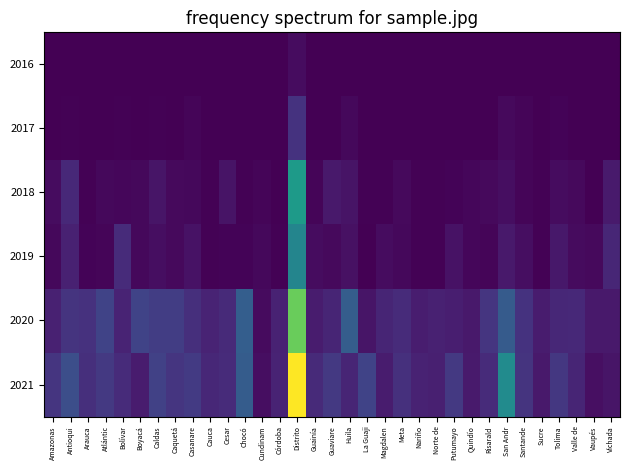

Reading right to left, what are all the values shown in this chart?

2016: Vichada=0	Vaupés=0	Valle de=15318	Tolima=37313488	Sucre=0	Santande=54057	San Andr=0	Risarald=0	Quindío=0	Putumayo=0	Norte de=0	Nariño=0	Meta=0	Magdalen=0	La Guaji=0	Huila=0	Guaviare=0	Guainía=0	Distrito=505341598	Córdoba=0	Cundinam=10773	Chocó=0	Cesar=586311	Cauca=0	Casanare=0	Caquetá=0	Caldas=0	Boyacá=0	Bolívar=181883	Atlántic=26299	Arauca=0	Antioqui=108602	Amazonas=0
2017: Vichada=41876822	Vaupés=0	Valle de=24371391	Tolima=122695268	Sucre=14294880	Santande=189176691	San Andr=389871979	Risarald=7301982	Quindío=39209723	Putumayo=2776336	Norte de=7075042	Nariño=16664162	Meta=33474844	Magdalen=17097476	La Guaji=6302080	Huila=315227268	Guaviare=25737634	Guainía=0	Distrito=2225345604	Córdoba=23809630	Cundinam=40450526	Chocó=40112323	Cesar=58527560	Cauca=6461289	Casanare=194200012	Caquetá=35617328	Caldas=100344193	Boyacá=21662068	Bolívar=108905384	Atlántic=16541269	Arauca=10134353	Antioqui=98242725	Amazonas=29744543
2018: Vichada=1115075277	Vaupés=46109106	Valle de=404377293	Tolima=479642279	Sucre=113678473	Santande=220083995	San Andr=584911747	Risarald=364573279	Quindío=274617939	Putumayo=165821703	Norte de=62121218	Nariño=78193867	Meta=391419474	Magdalen=85637356	La Guaji=64721079	Huila=801038025	Guaviare=1057392371	Guainía=194845510	Distrito=8308890227	Córdoba=26920158	Cundinam=231512269	Chocó=108982997	Cesar=809378679	Cauca=59887557	Casanare=320367771	Caquetá=389102810	Caldas=867634243	Boyacá=339580501	Bolívar=243997623	Atlántic=301951447	Arauca=100138140	Antioqui=1741562144	Amazonas=511825581
2019: Vichada=1635358608	Vaupés=391514129	Valle de=455946266	Tolima=997478388	Sucre=72328234	Santande=591935438	San Andr=1017470173	Risarald=195559311	Quindío=295689376	Putumayo=770826204	Norte de=104028412	Nariño=89519786	Meta=329048457	Magdalen=476589197	La Guaji=21344369	Huila=706842088	Guaviare=362476722	Guainía=505761583	Distrito=6922828225	Córdoba=105757977	Cundinam=348753038	Chocó=131316077	Cesar=146560022	Cauca=95217315	Casanare=721599570	Caquetá=399649106	Caldas=551100716	Boyacá=329968124	Bolívar=1894634645	Atlántic=188295470	Arauca=152718366	Antioqui=1421433608	Amazonas=347878616
2020: Vichada=1053841247	Vaupés=1040540787	Valle de=1729854046	Tolima=1698108789	Sucre=1186575491	Santande=2251390631	San Andr=4397786814	Risarald=2379837122	Quindío=1040909977	Putumayo=1280436222	Norte de=1420882670	Nariño=1202741968	Meta=1904336534	Magdalen=1555371098	La Guaji=885749413	Huila=4487831996	Guaviare=1600069133	Guainía=1182457546	Distrito=11756717342	Córdoba=1470022778	Cundinam=449534242	Chocó=4540458418	Cesar=1786647177	Cauca=1531086066	Casanare=2076697821	Caquetá=2755310968	Caldas=2740198906	Boyacá=3050870728	Bolívar=1538296232	Atlántic=3076427863	Arauca=2164389245	Antioqui=2270003630	Amazonas=1426302639
2021: Vichada=878587784	Vaupés=645340977	Valle de=1553322183	Tolima=2473201281	Sucre=1057090405	Santande=2273773885	San Andr=7342054403	Risarald=1897023304	Quindío=1098225673	Putumayo=2535711621	Norte de=1327984492	Nariño=1455929775	Meta=2140273101	Magdalen=1161336714	La Guaji=3078195781	Huila=1577729141	Guaviare=2551647430	Guainía=1830911979	Distrito=15241708153	Córdoba=1514869540	Cundinam=555104187	Chocó=4424496625	Cesar=1885094805	Cauca=1676191223	Casanare=2568564450	Caquetá=2378372978	Caldas=2947725924	Boyacá=1155719974	Bolívar=1891568342	Atlántic=2539483890	Arauca=2064095385	Antioqui=3664185342	Amazonas=2339524849